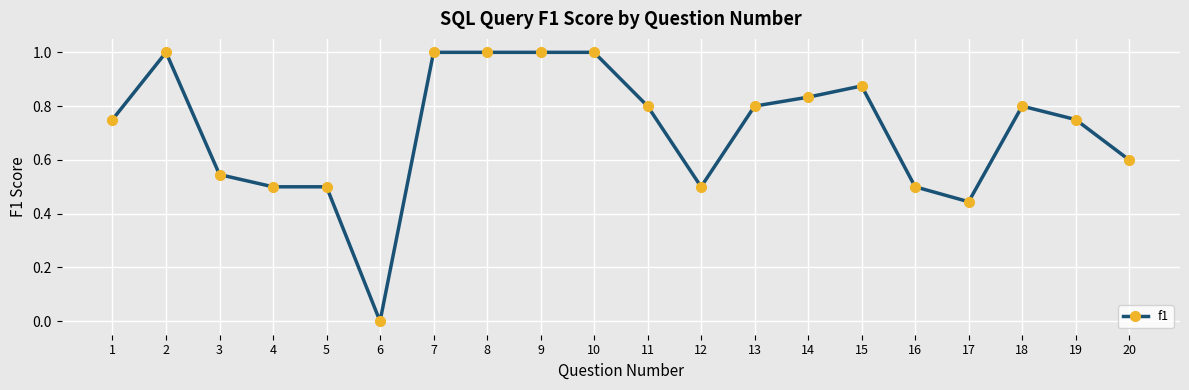

The chart shows a value of 0.2 at 12. True or false?

False